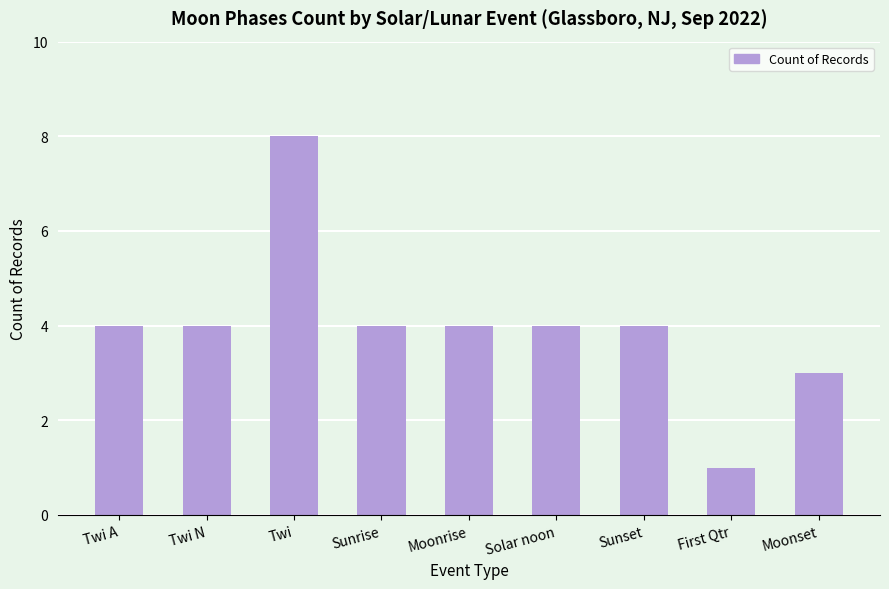

Are the bars horizontal?

No